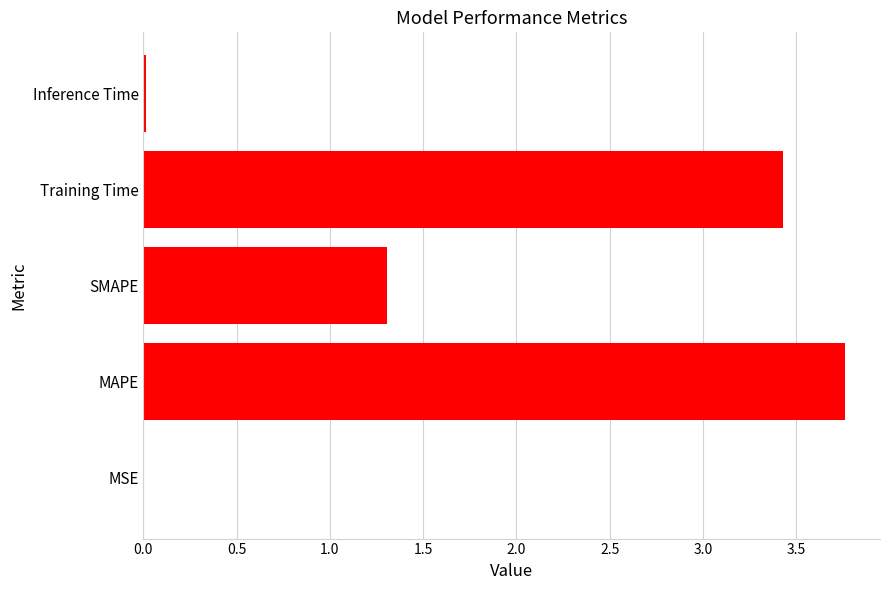

At which label is the value closest to 1?

SMAPE